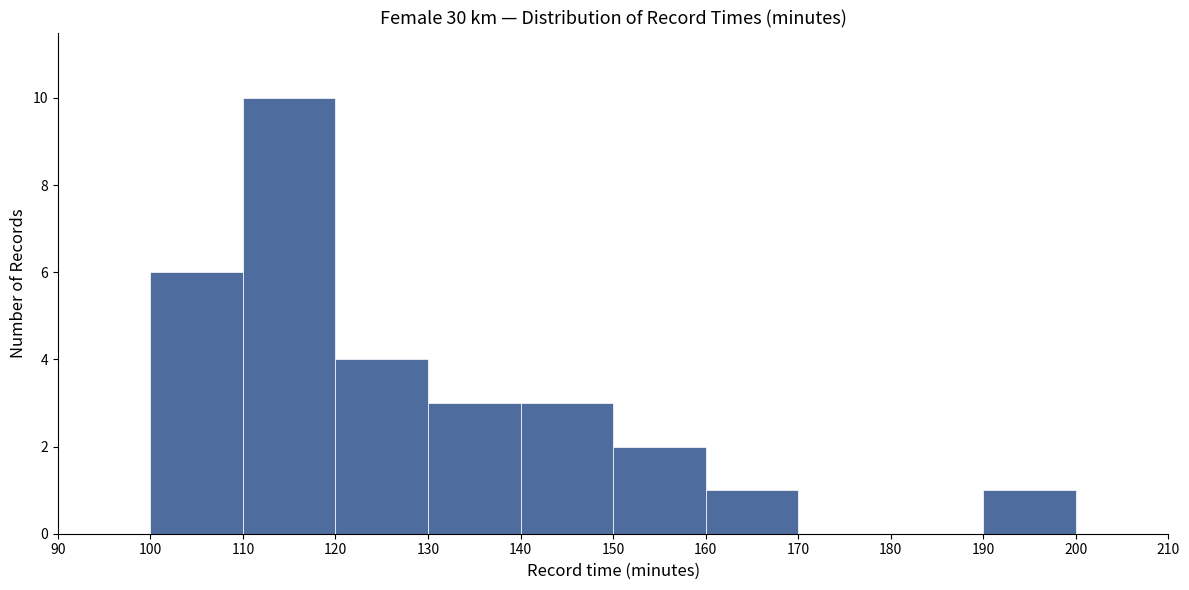

What is the height of the bar covering 150 to 160 on the x-axis? The values are not printed on the chart, so give them approximately, as read against the axis.

2